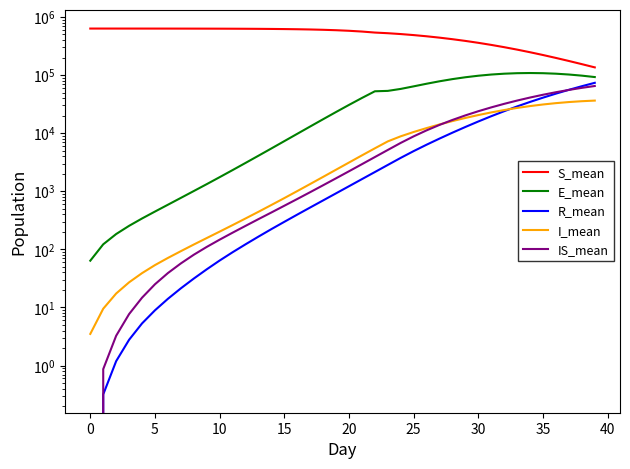

What are all the series names shown in the legend?

S_mean, E_mean, R_mean, I_mean, IS_mean